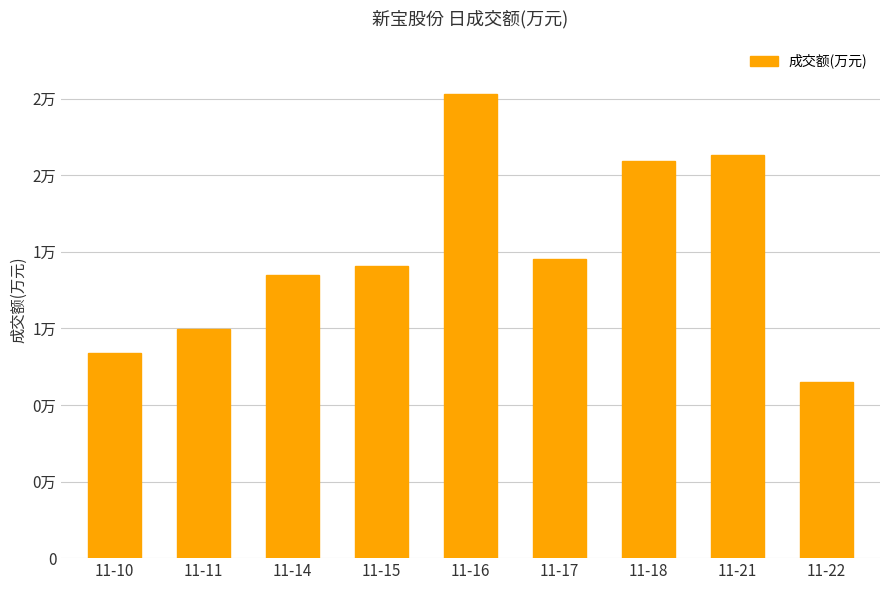

What is the greatest value displayed?

24252